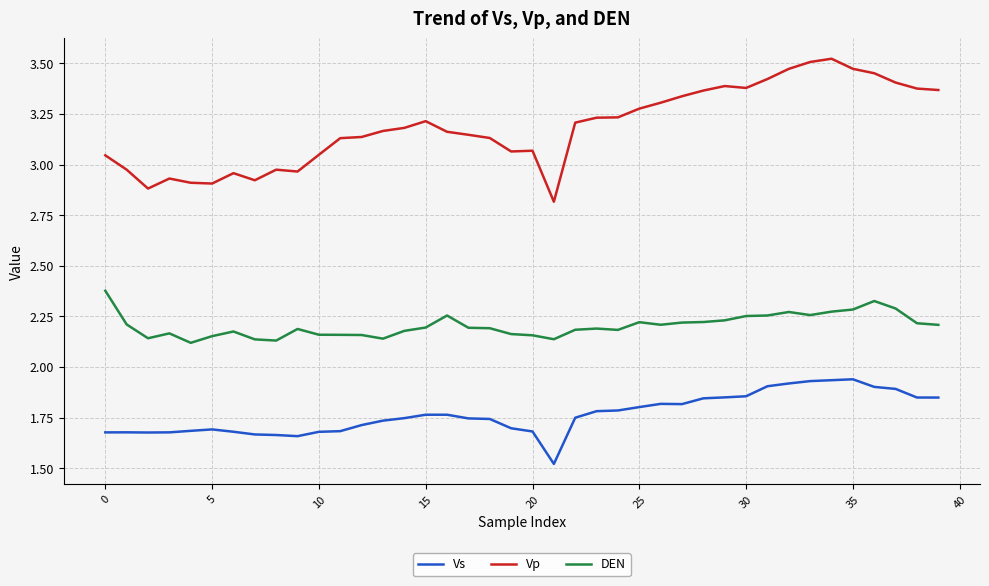

Count the DEN values in the range 2 to 3.

40